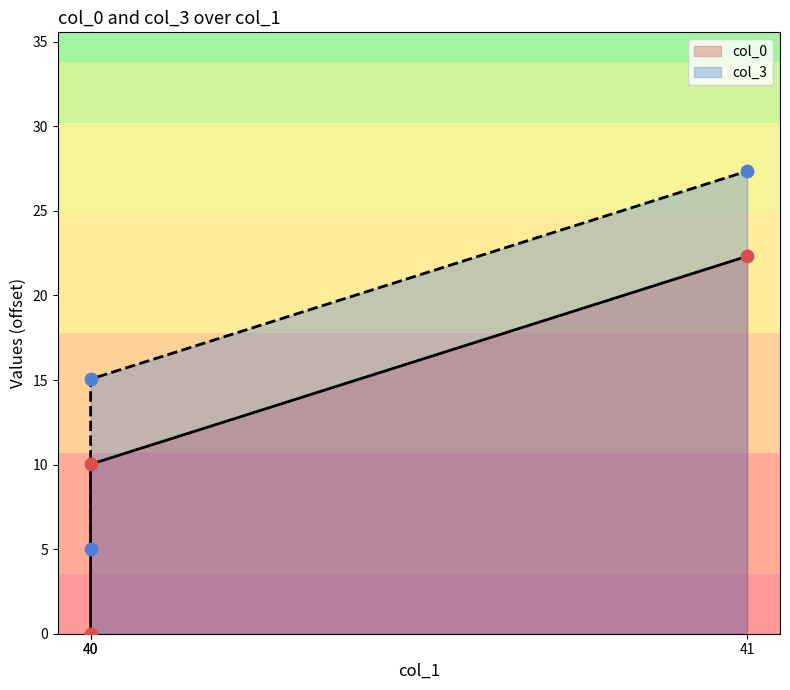

At which category is the sum across all series the highest?

41